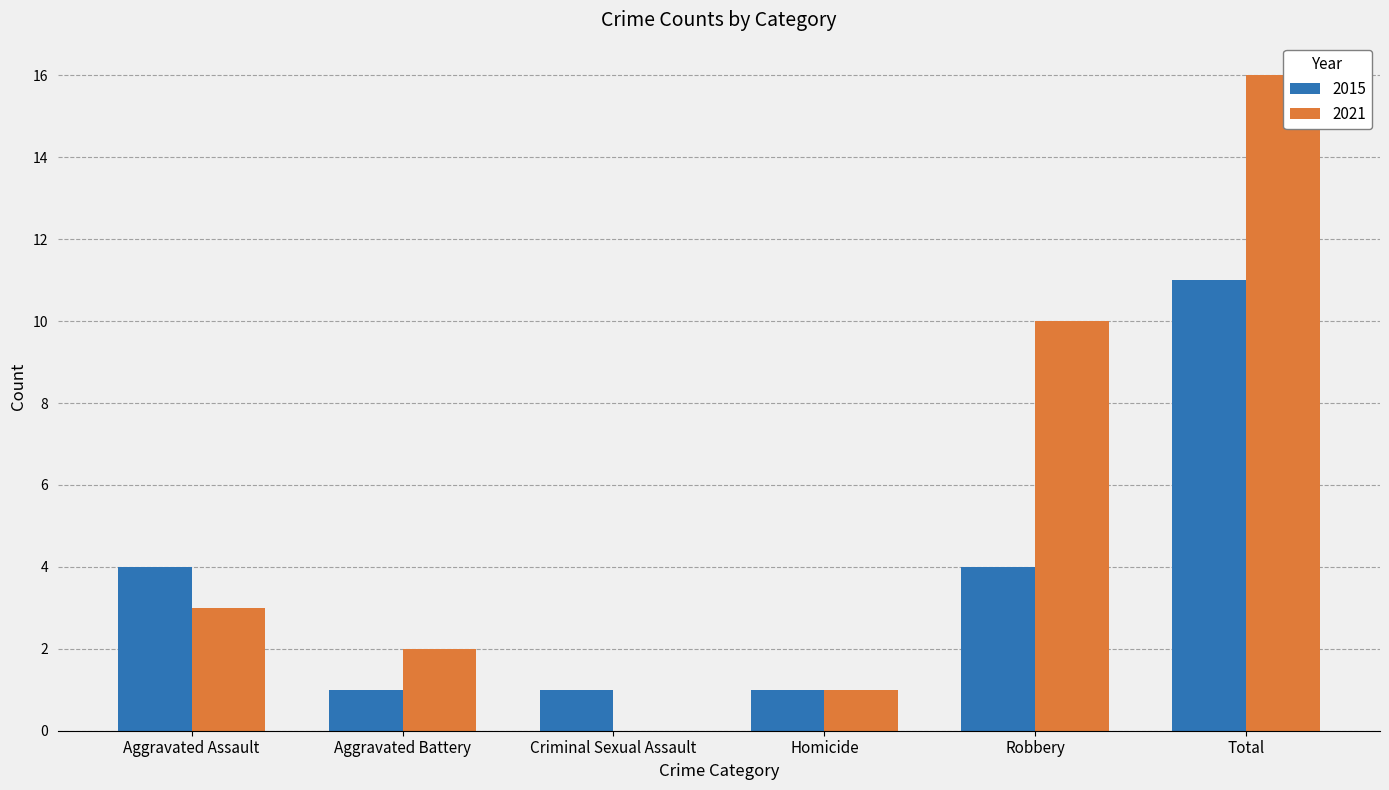

What are all the series names shown in the legend?

2015, 2021